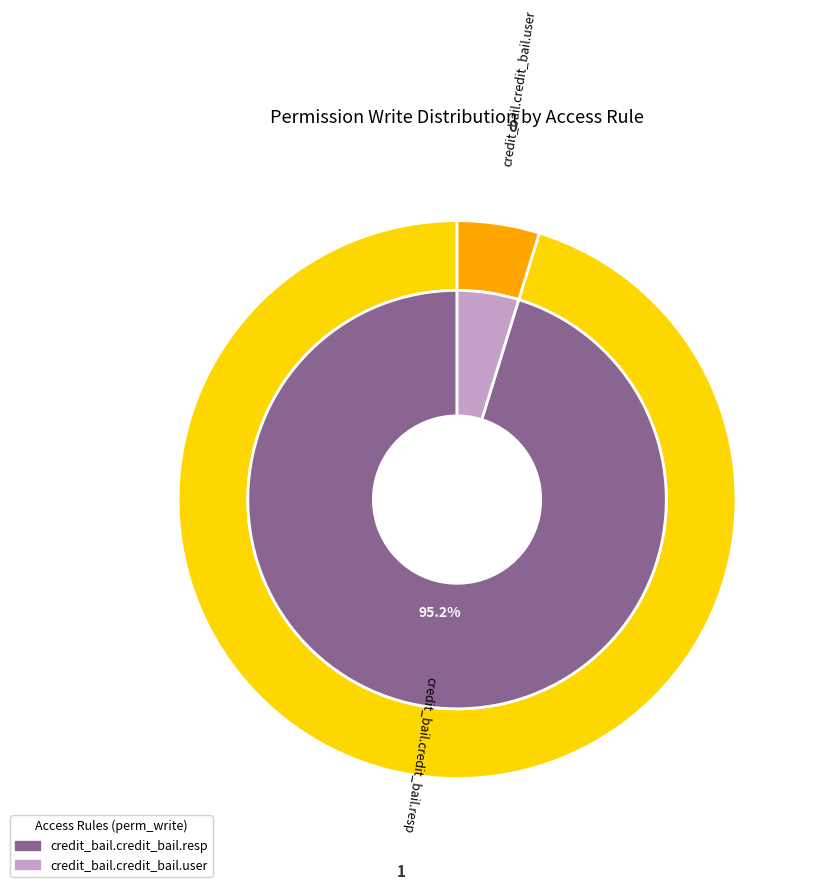

How many slices are in this pie chart?

2